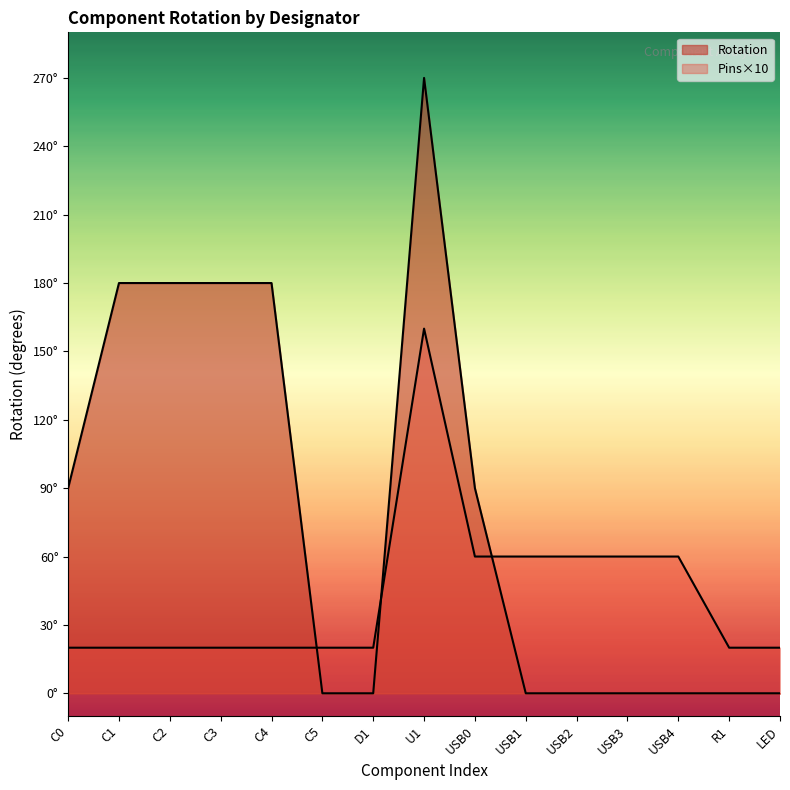

What is the difference between the second highest and minimum values?

180